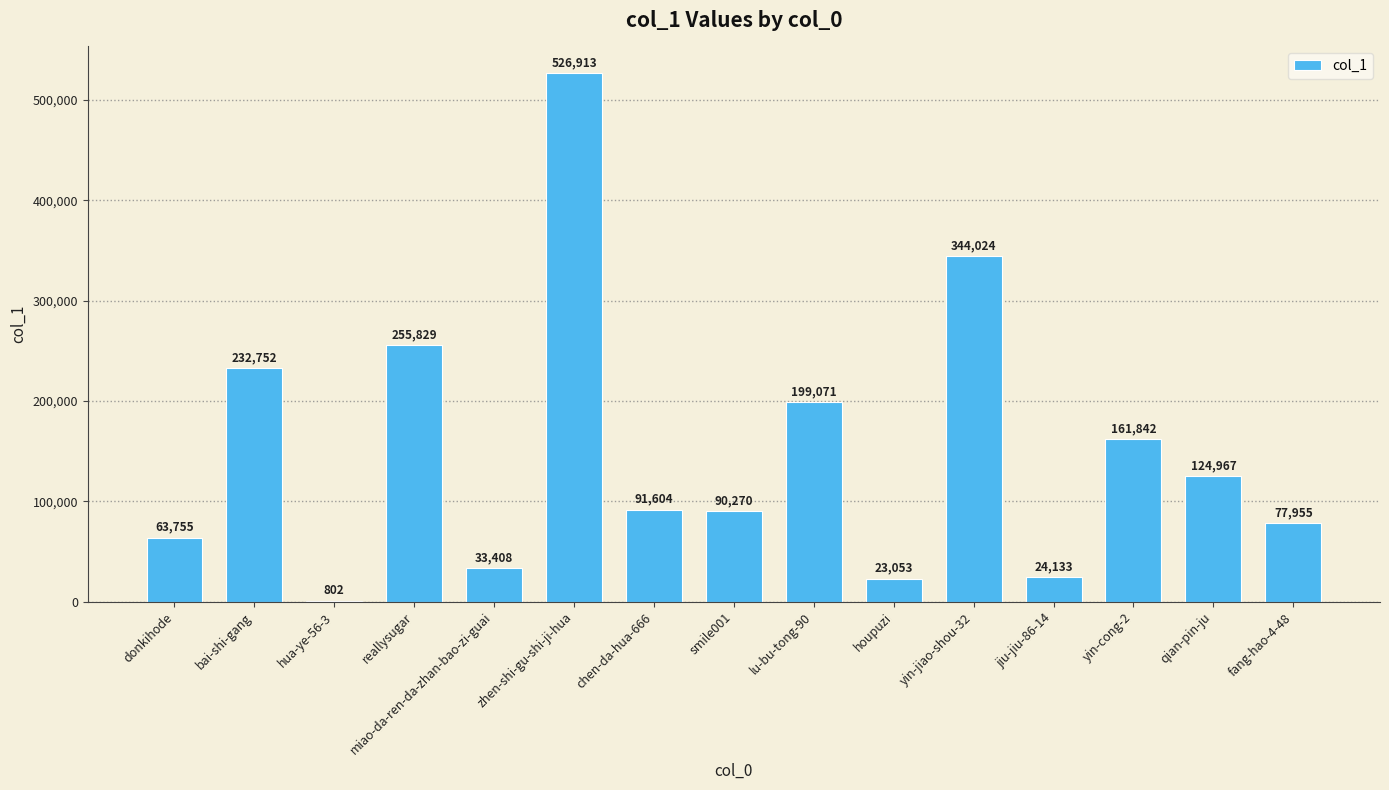

What is the change in value from reallysugar to yin-cong-2?

-93987